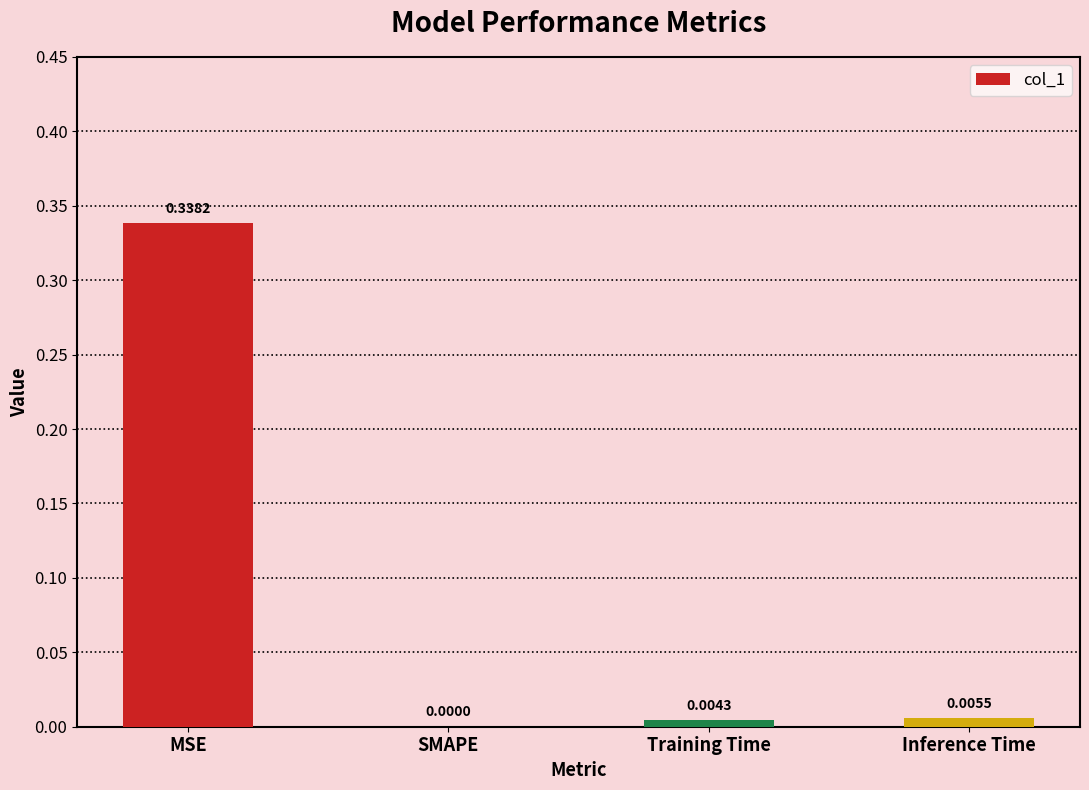

Between SMAPE and Inference Time, which is larger?

Inference Time